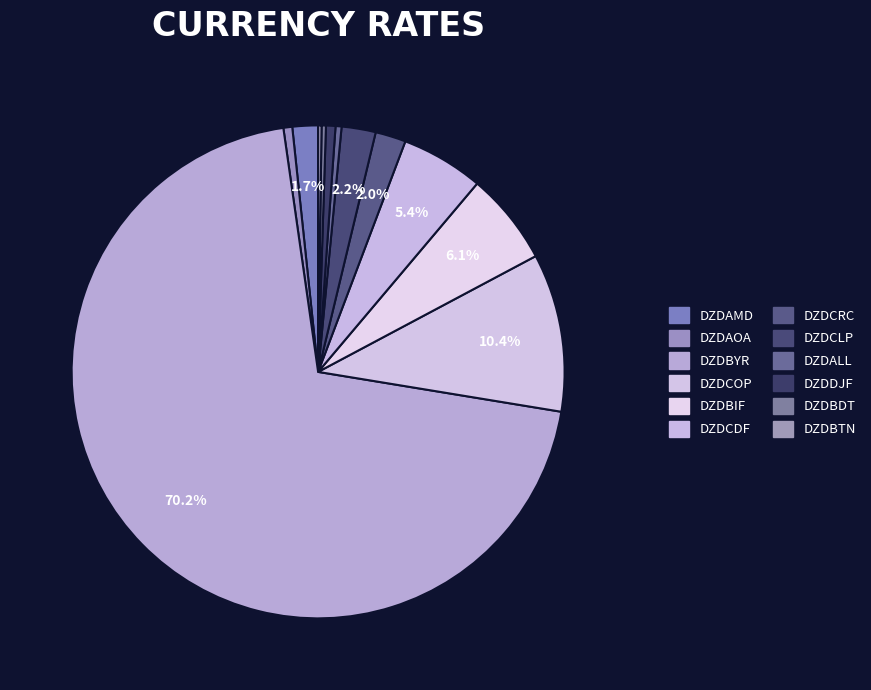

To the nearest percent, what is the average slice percentage?

8%